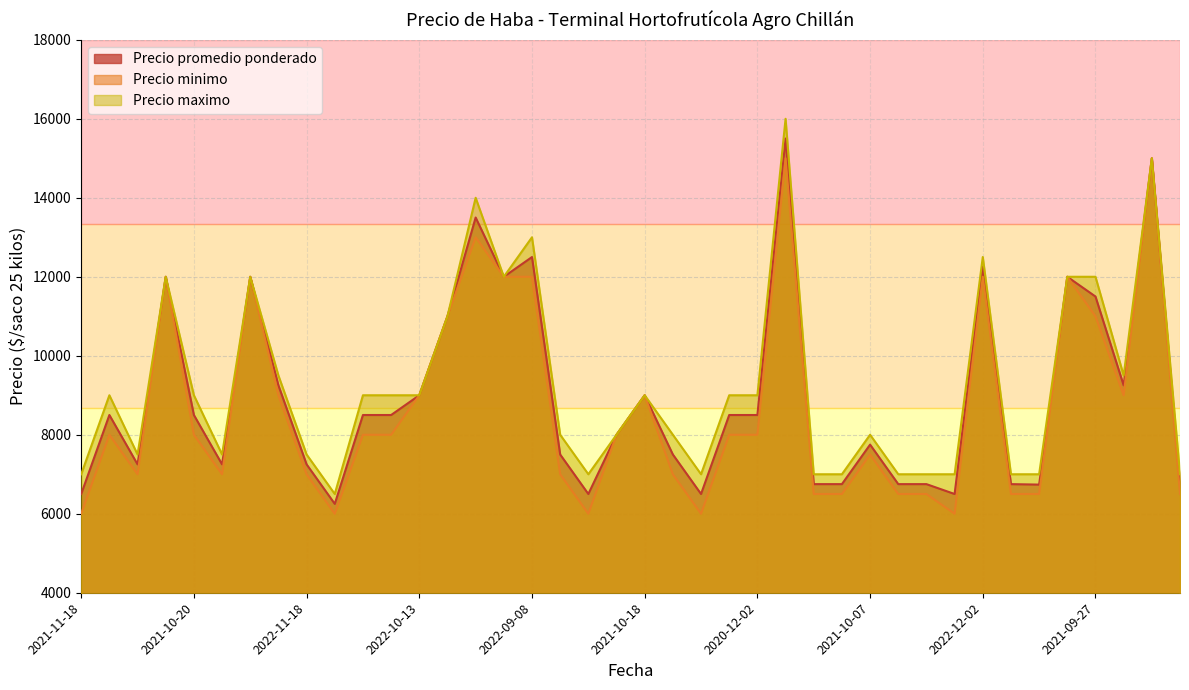

Which series has the largest total across all categories?

Precio maximo